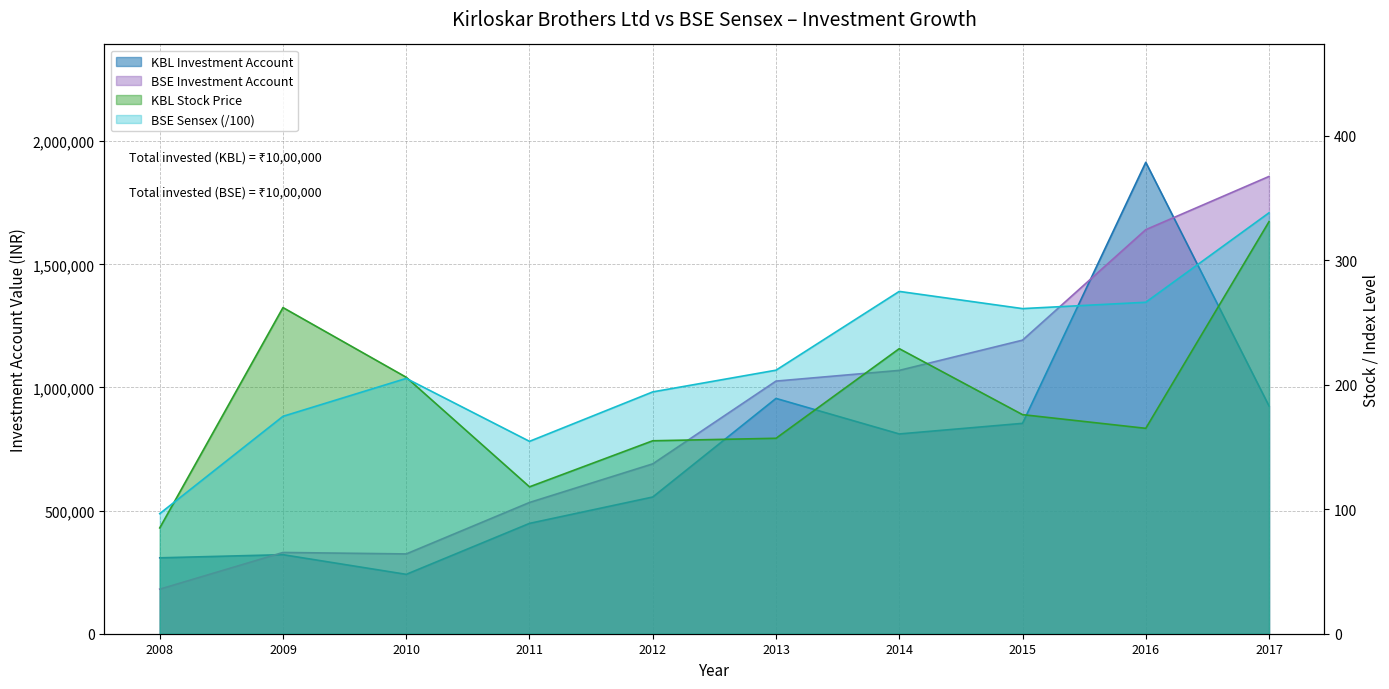

Rank the categories by BSE Sensex (scaled) value from highest to lowest.

2017, 2014, 2016, 2015, 2013, 2010, 2012, 2009, 2011, 2008